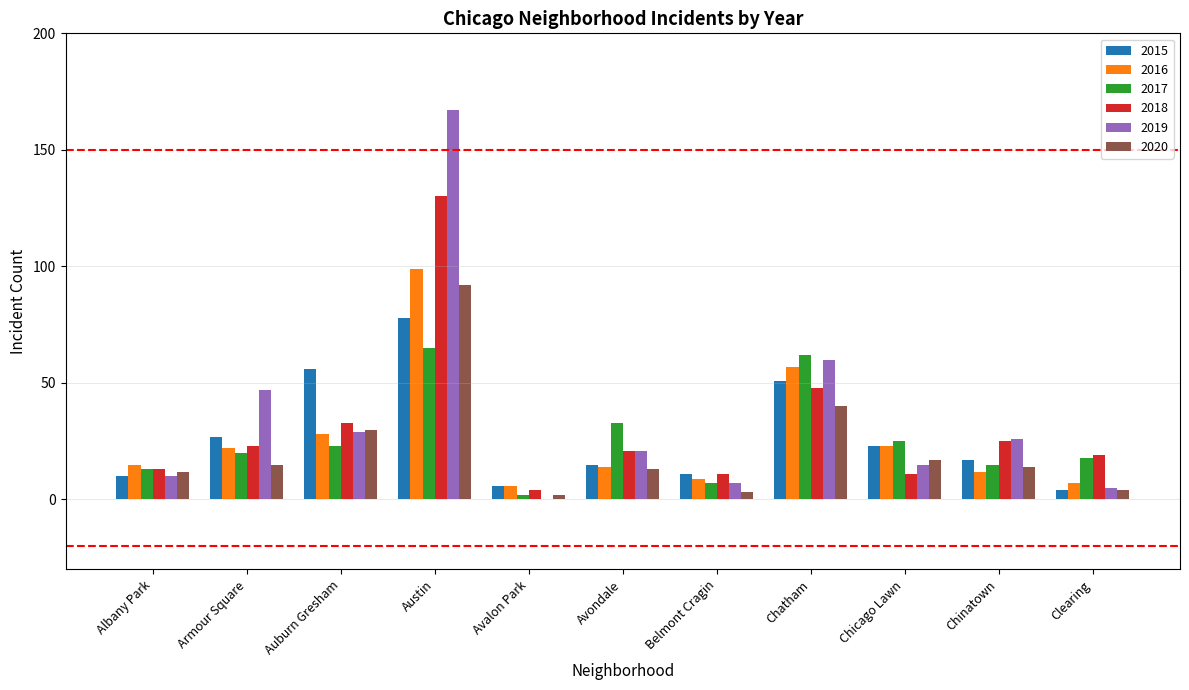

Which series changed the most between Austin and Chatham?

2019